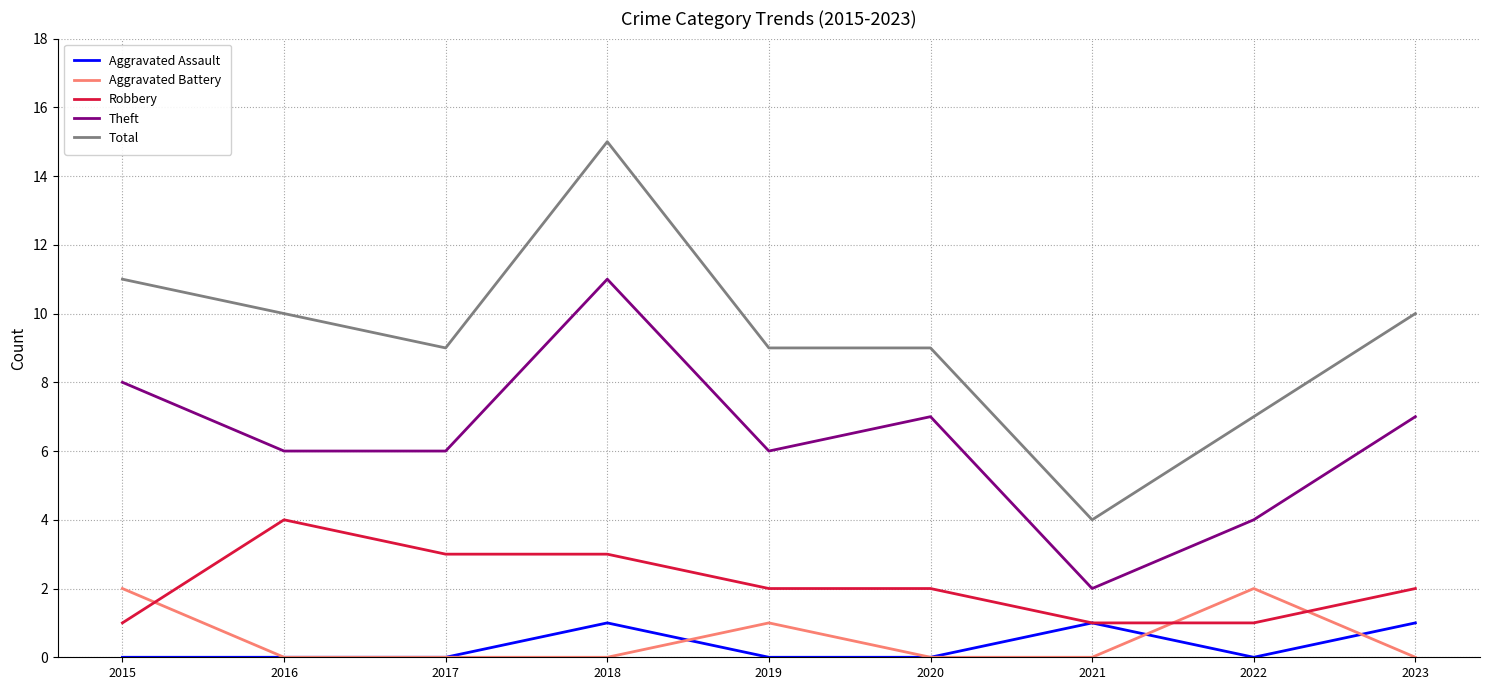

At 2018, list the series in order from largest to smallest.

Total, Theft, Robbery, Aggravated Assault, Aggravated Battery